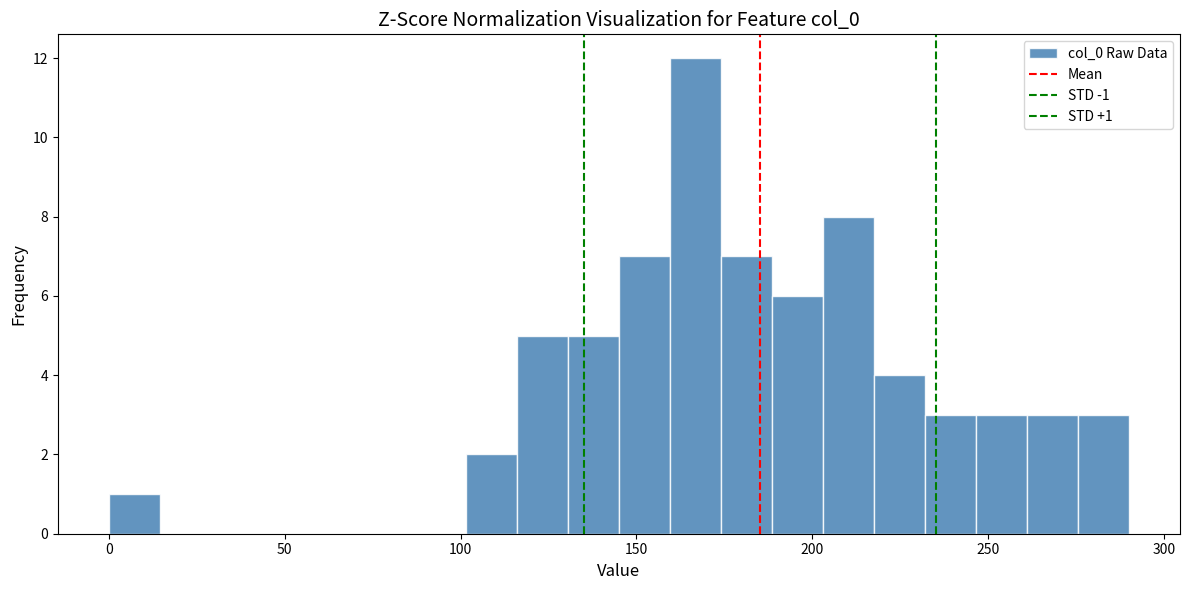

Around what value on the x-axis is the tallest bar? Give the approximate position of its centre, as read against the axis.

165